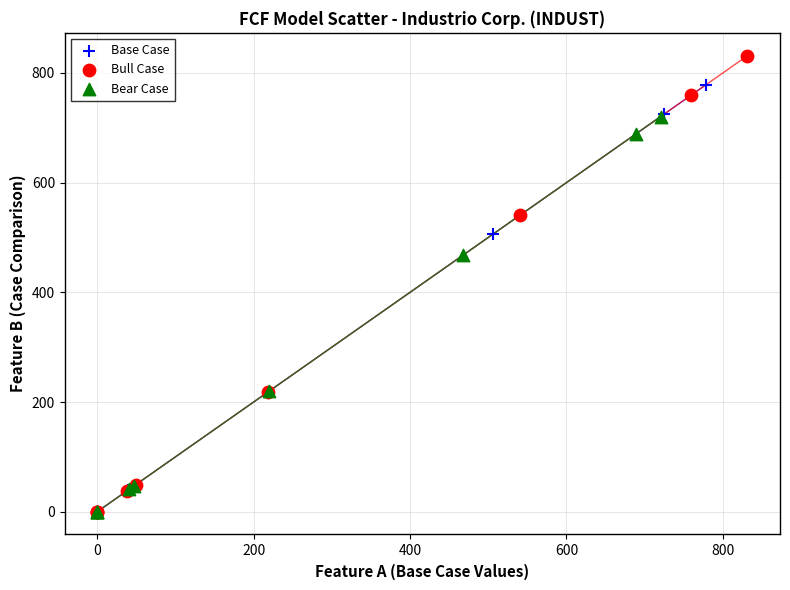

Which series has the widest spread of Y values?

Bull Case